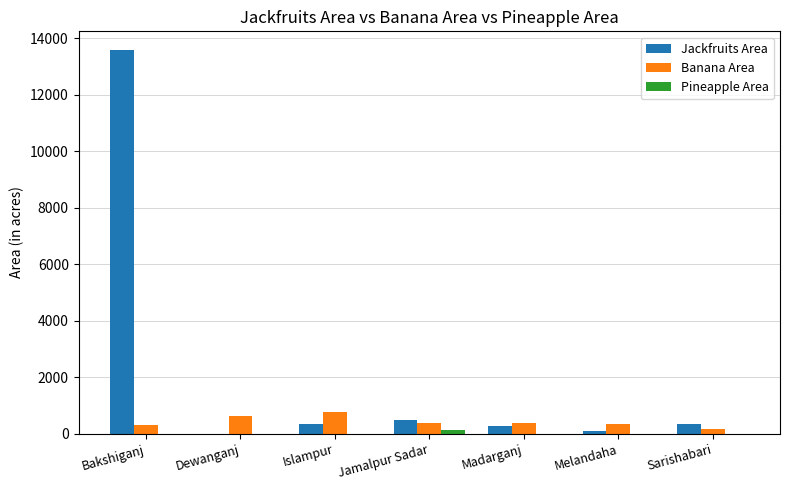

Which category has the highest value across all series?

Bakshiganj